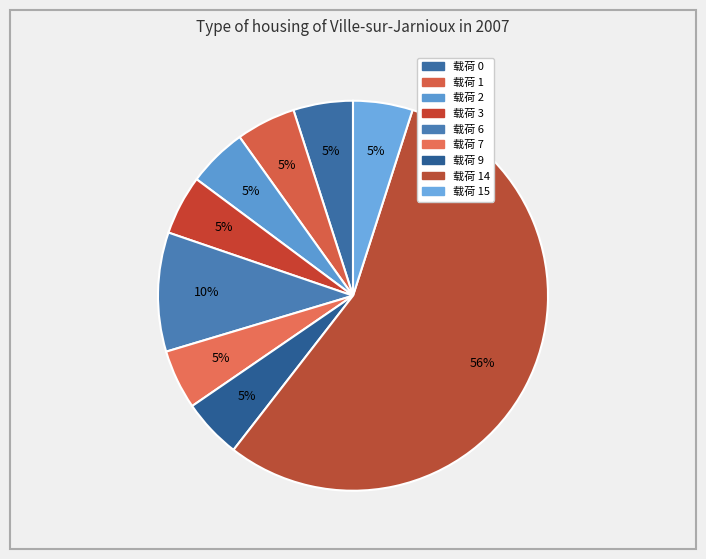

What is the largest slice in the pie chart?

14